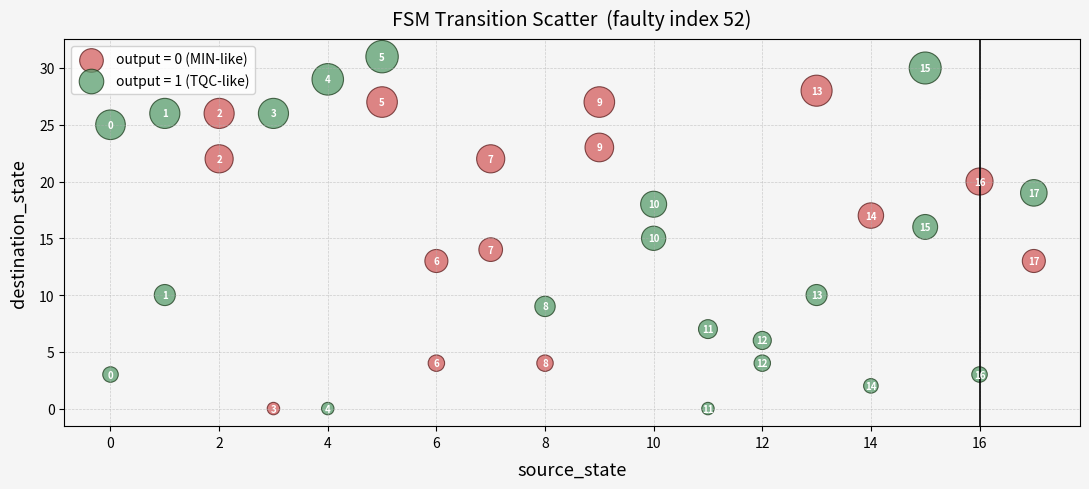

What are all the series names shown in the legend?

output = 0 (MIN-like), output = 1 (TQC-like)